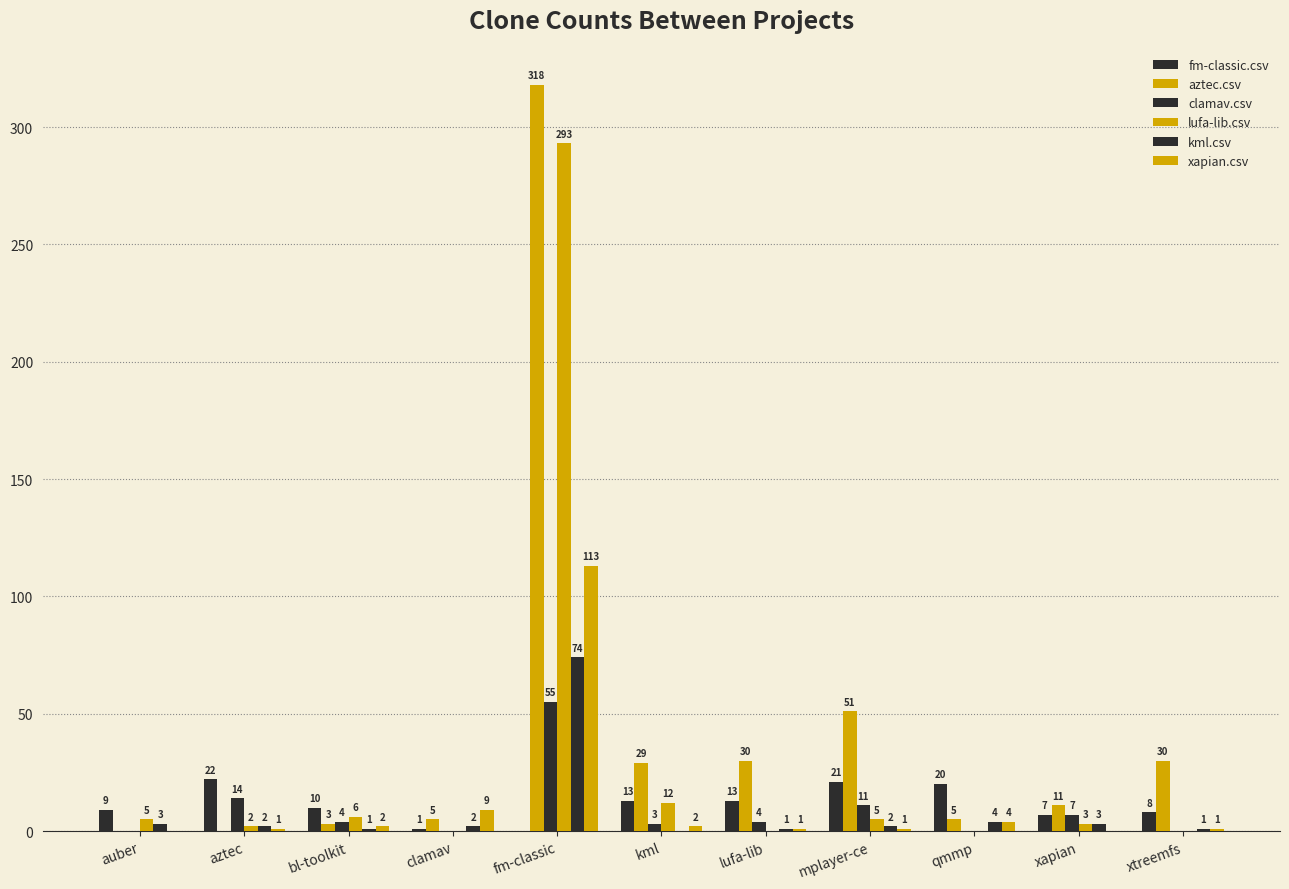

Reading right to left, transcribe all the data shown in this chart.

fm-classic.csv: xtreemfs=8	xapian=7	qmmp=20	mplayer-ce=21	lufa-lib=13	kml=13	fm-classic=0	clamav=1	bl-toolkit=10	aztec=22	auber=9
aztec.csv: xtreemfs=30	xapian=11	qmmp=5	mplayer-ce=51	lufa-lib=30	kml=29	fm-classic=318	clamav=5	bl-toolkit=3	aztec=0	auber=0
clamav.csv: xtreemfs=0	xapian=7	qmmp=0	mplayer-ce=11	lufa-lib=4	kml=3	fm-classic=55	clamav=0	bl-toolkit=4	aztec=14	auber=0
lufa-lib.csv: xtreemfs=0	xapian=3	qmmp=0	mplayer-ce=5	lufa-lib=0	kml=12	fm-classic=293	clamav=0	bl-toolkit=6	aztec=2	auber=5
kml.csv: xtreemfs=1	xapian=3	qmmp=4	mplayer-ce=2	lufa-lib=1	kml=0	fm-classic=74	clamav=2	bl-toolkit=1	aztec=2	auber=3
xapian.csv: xtreemfs=1	xapian=0	qmmp=4	mplayer-ce=1	lufa-lib=1	kml=2	fm-classic=113	clamav=9	bl-toolkit=2	aztec=1	auber=0